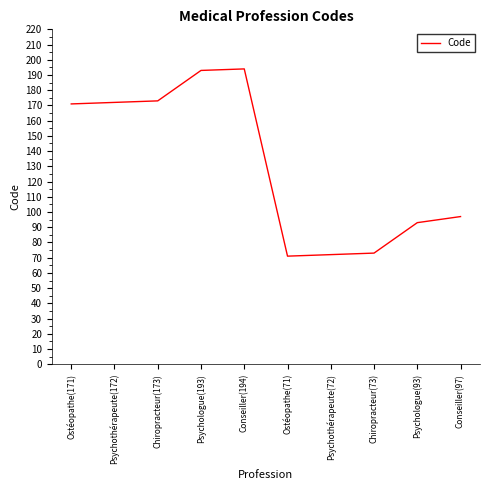

True or false: the data shows 125 at Chiropracteur(73).

False